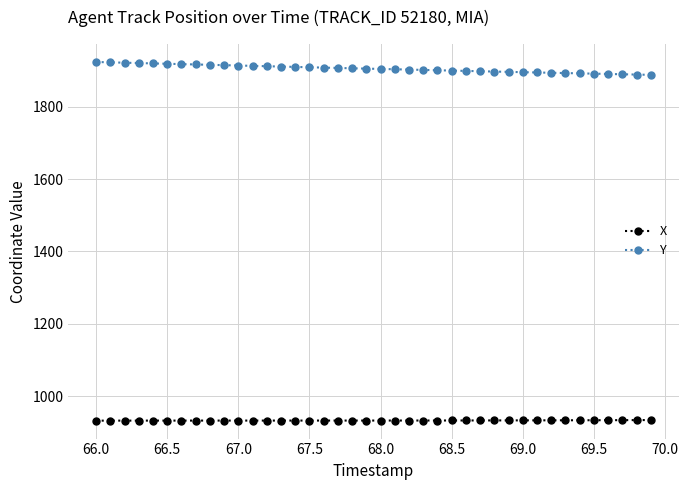

How many distinct data groups are displayed?

2